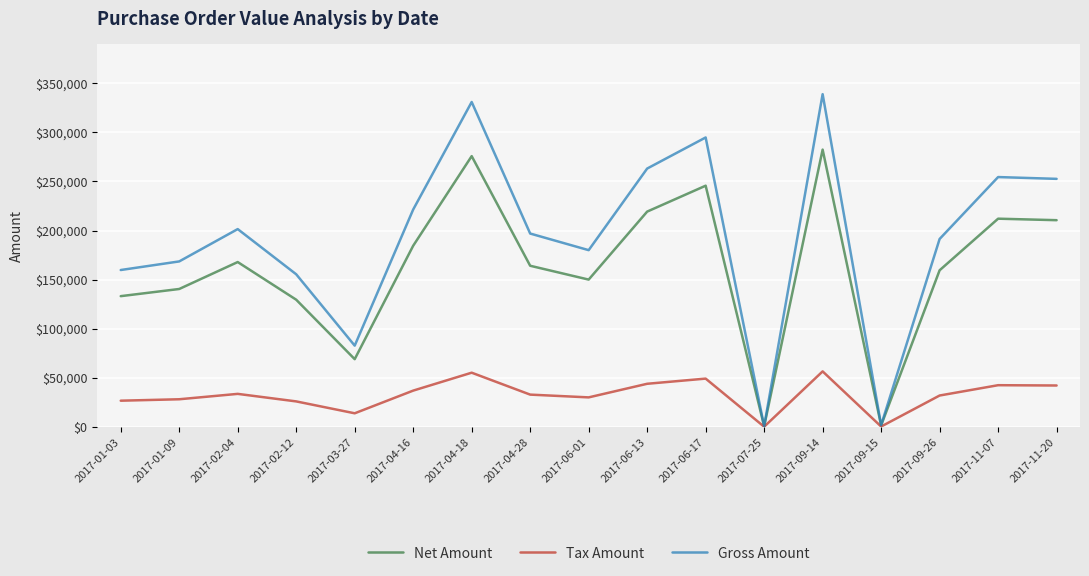

At 2017-02-04, list the series in order from largest to smallest.

Gross Amount, Net Amount, Tax Amount